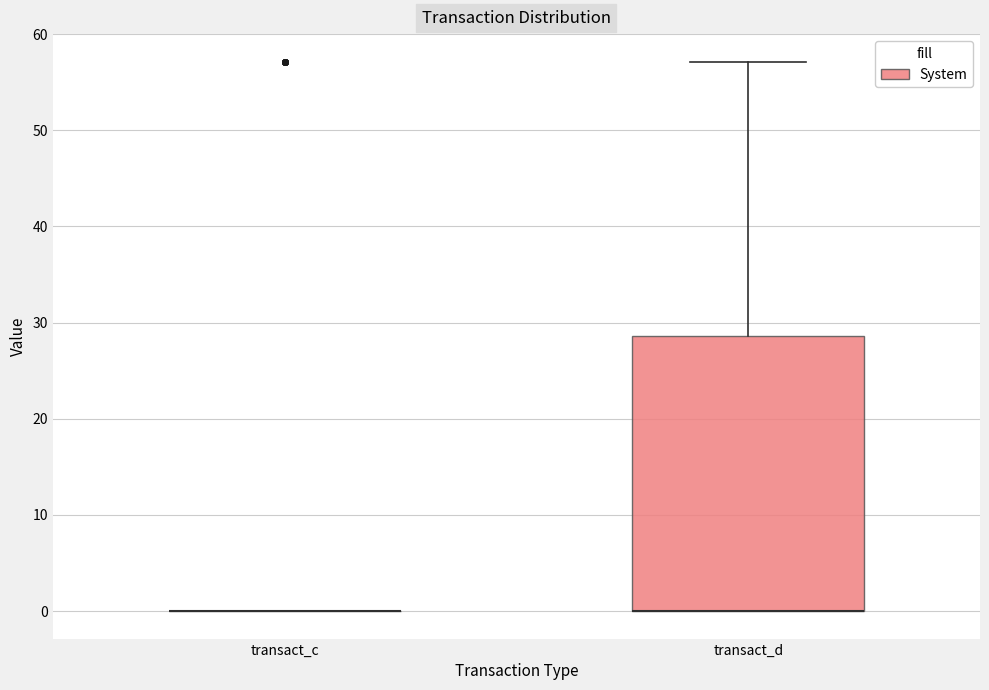

Reading left to right, read every box against the y-axis: the position of its median line, the range the box covers, and the ends of its whiskers. The values are not printed on the chart, so give them approximately, as read against the axis.

transact_c: box collapsed to a line at 0, whiskers 0 to 0
transact_d: median 0 (drawn on the box's lower edge), box 0 to 29, whiskers 0 to 57